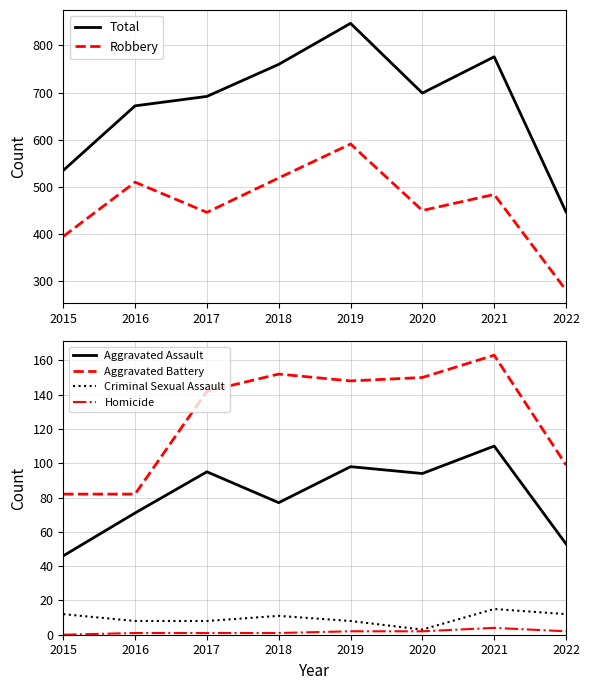

Count the Homicide values in the range 1 to 2.

6